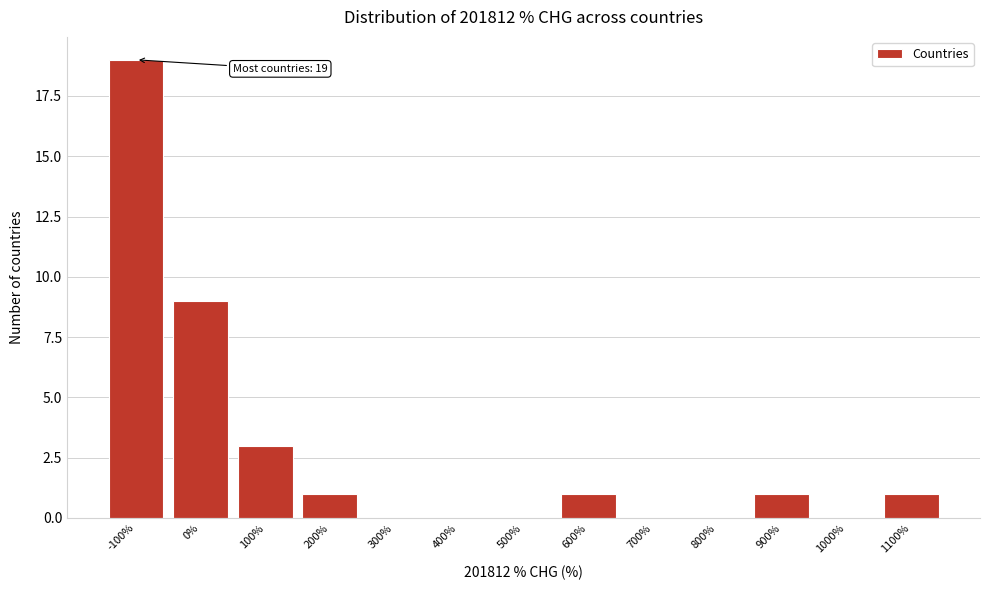

Reading right to left, transcribe all the data shown in this chart.

1100%=1	1000%=0	900%=1	800%=0	700%=0	600%=1	500%=0	400%=0	300%=0	200%=1	100%=3	0%=9	-100%=19